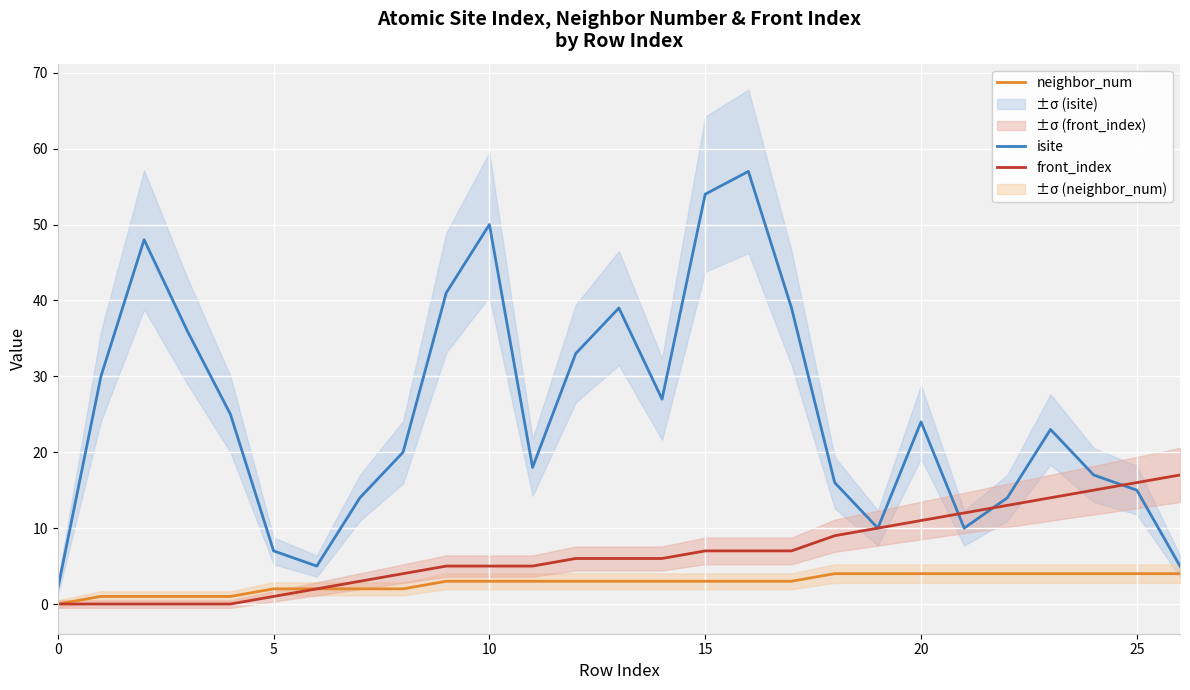

List the series in order of their peak value, lowest first.

neighbor_num, front_index, isite